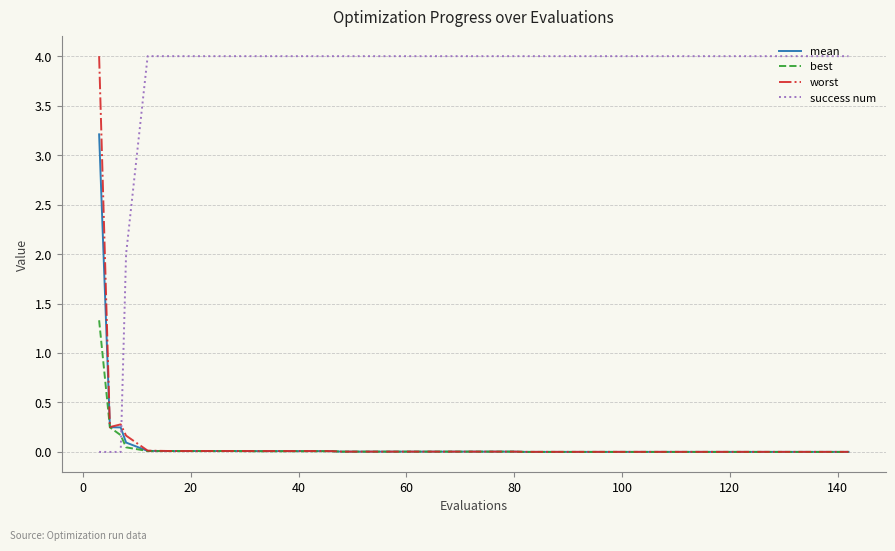

What is the difference between the maximum and minimum values in the mean series?

3.2